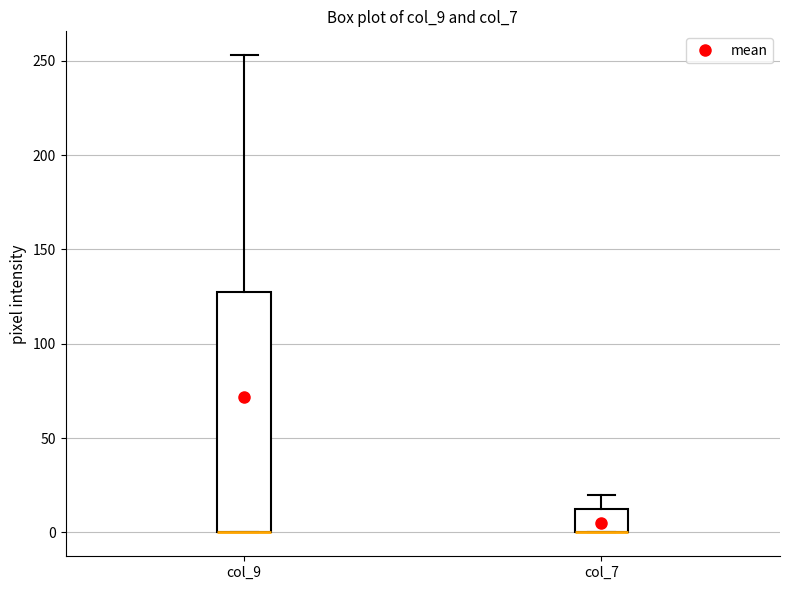

Where is the upper edge of the box for col_7 on the y-axis? The values are not printed on the chart, so give them approximately, as read against the axis.

15